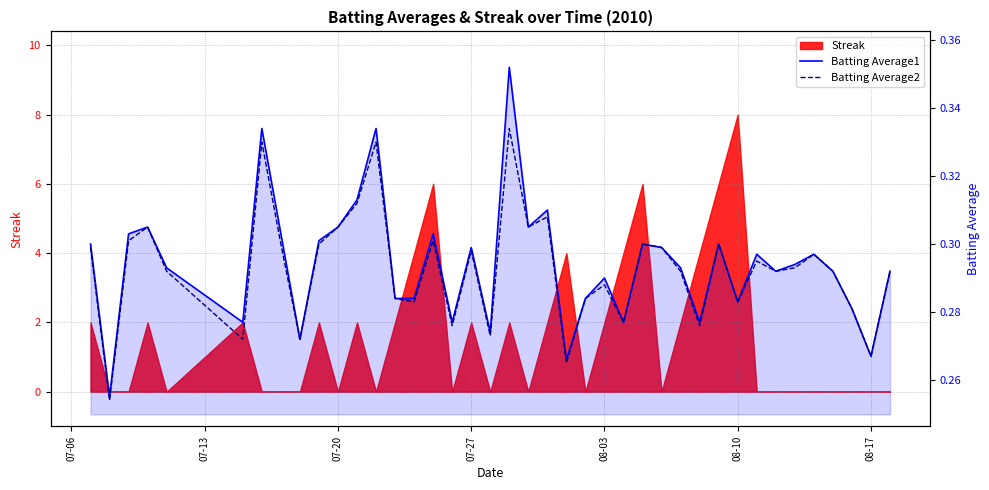

How many interior local peaks does the Batting Average2 series have?

12